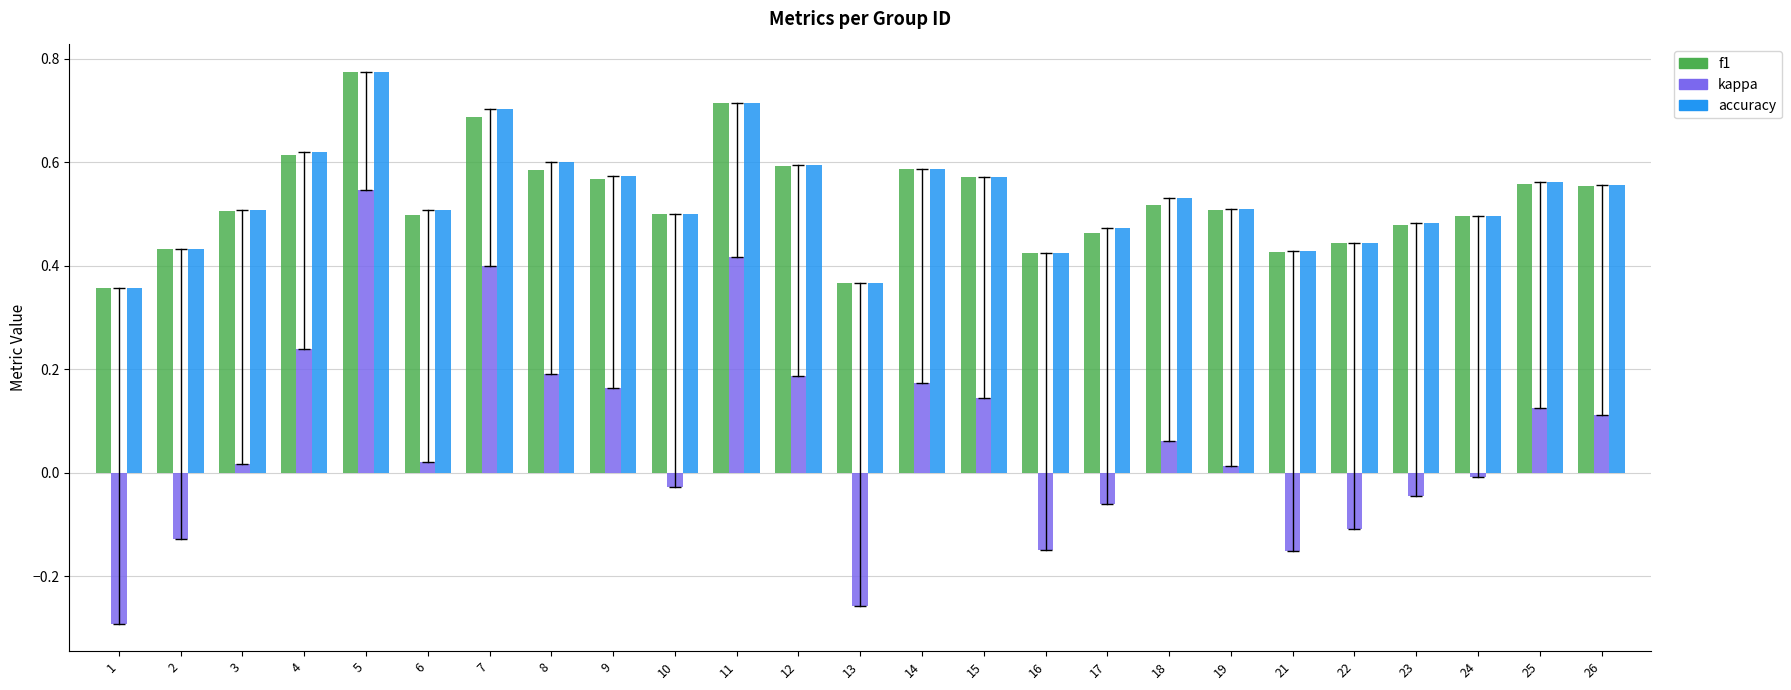

At how many categories does at least one series exceed 0?

25